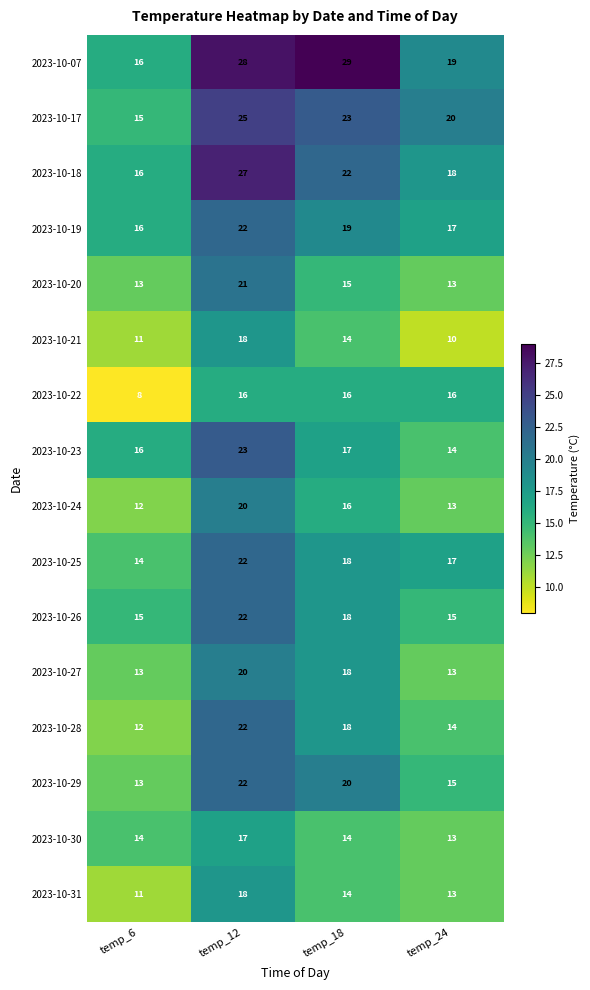

Which series changed the most between temp_6 and temp_18?

2023-10-07